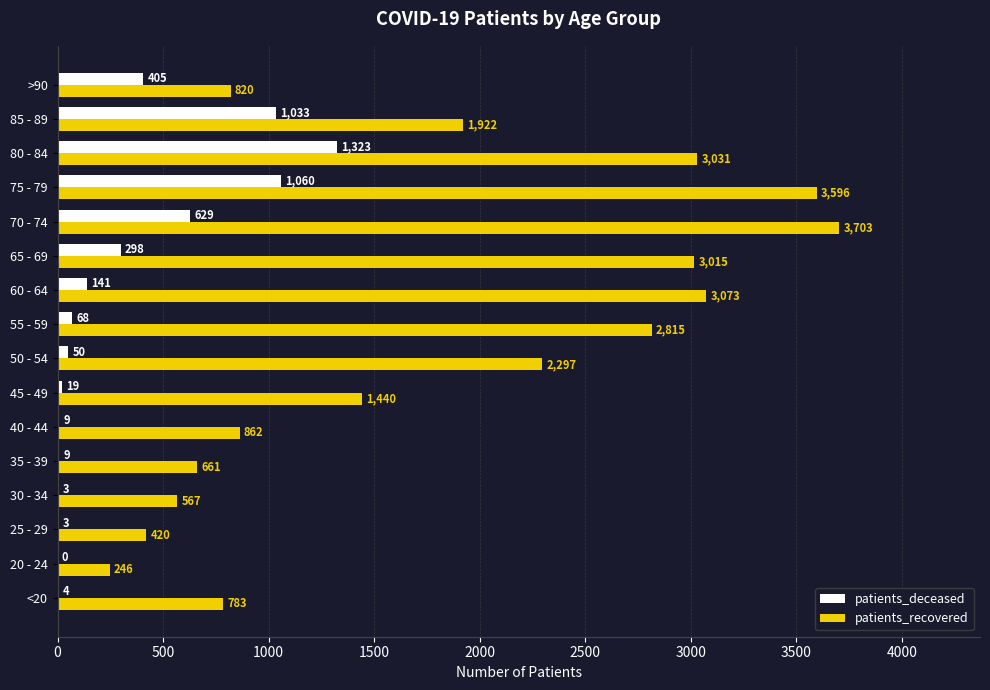

At which label is patients_deceased closest to 661?

70 - 74